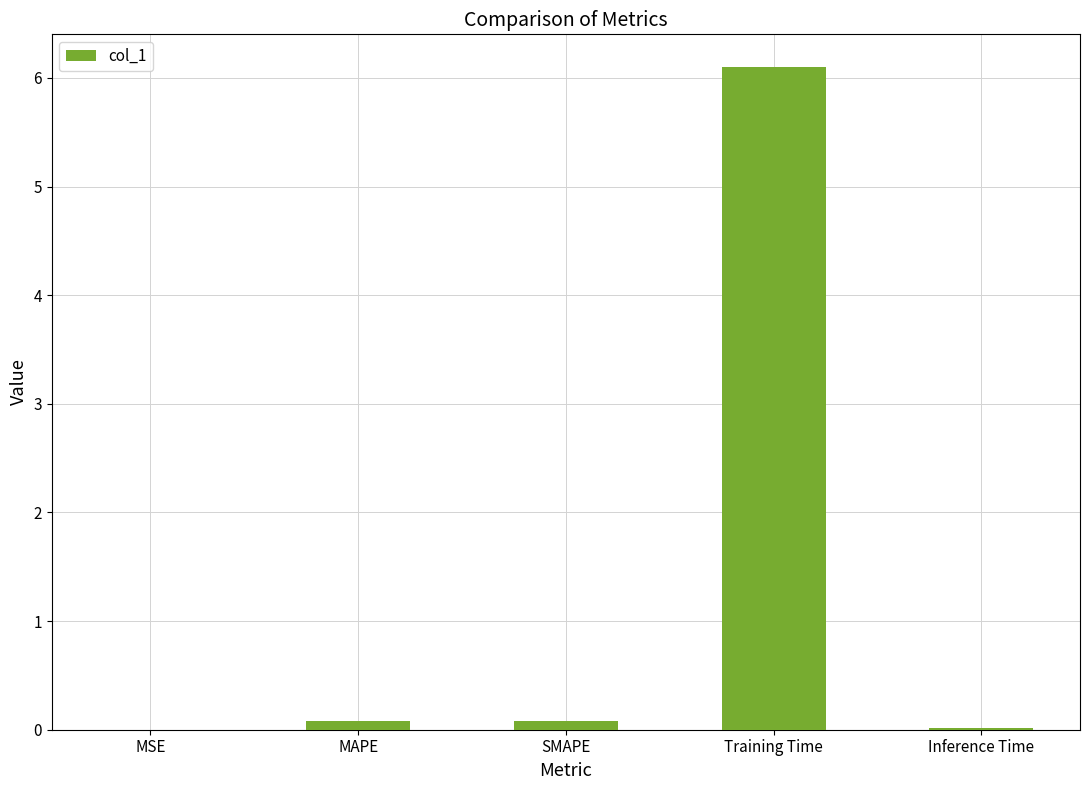

What is the sum of all values?

6.3